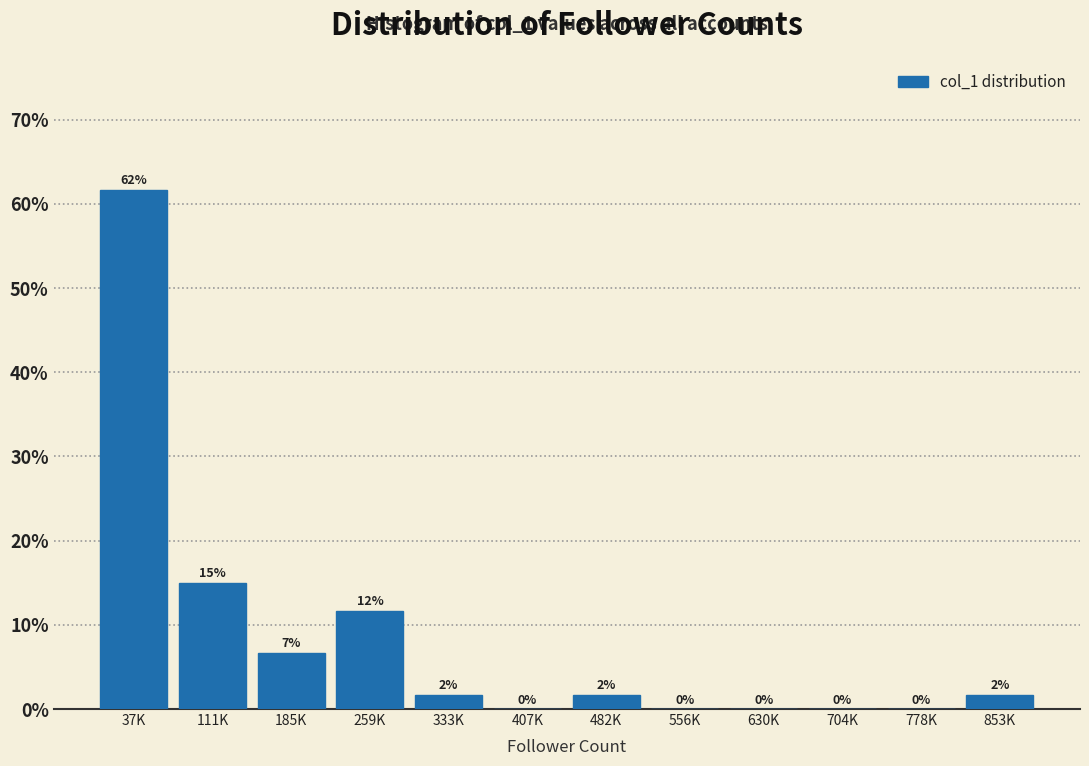

Which has a higher value, 853K or 37K?

37K